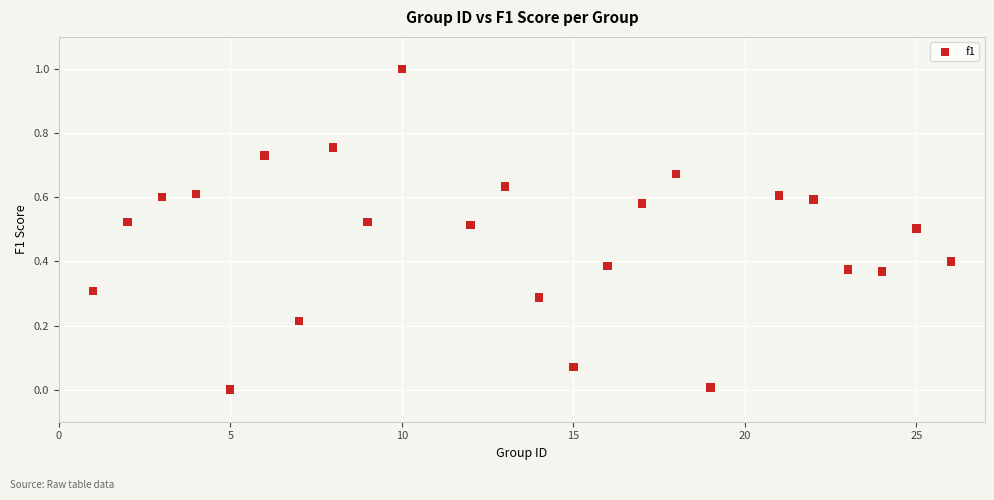

What is the range of Y values (max minus min)?

1.0